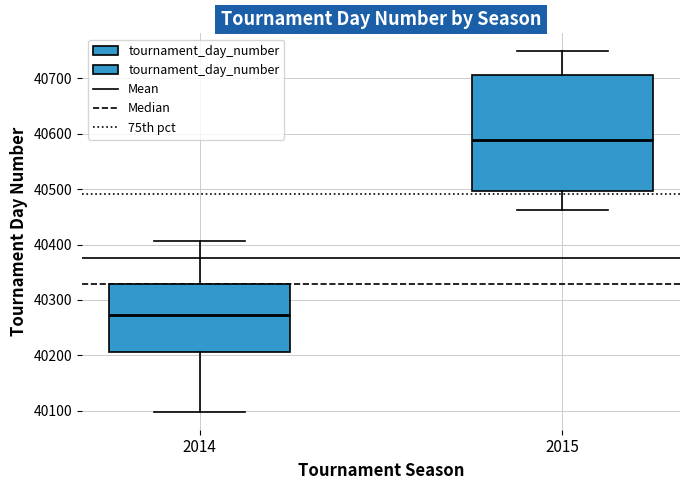

Which box's median line is the lowest?

2014